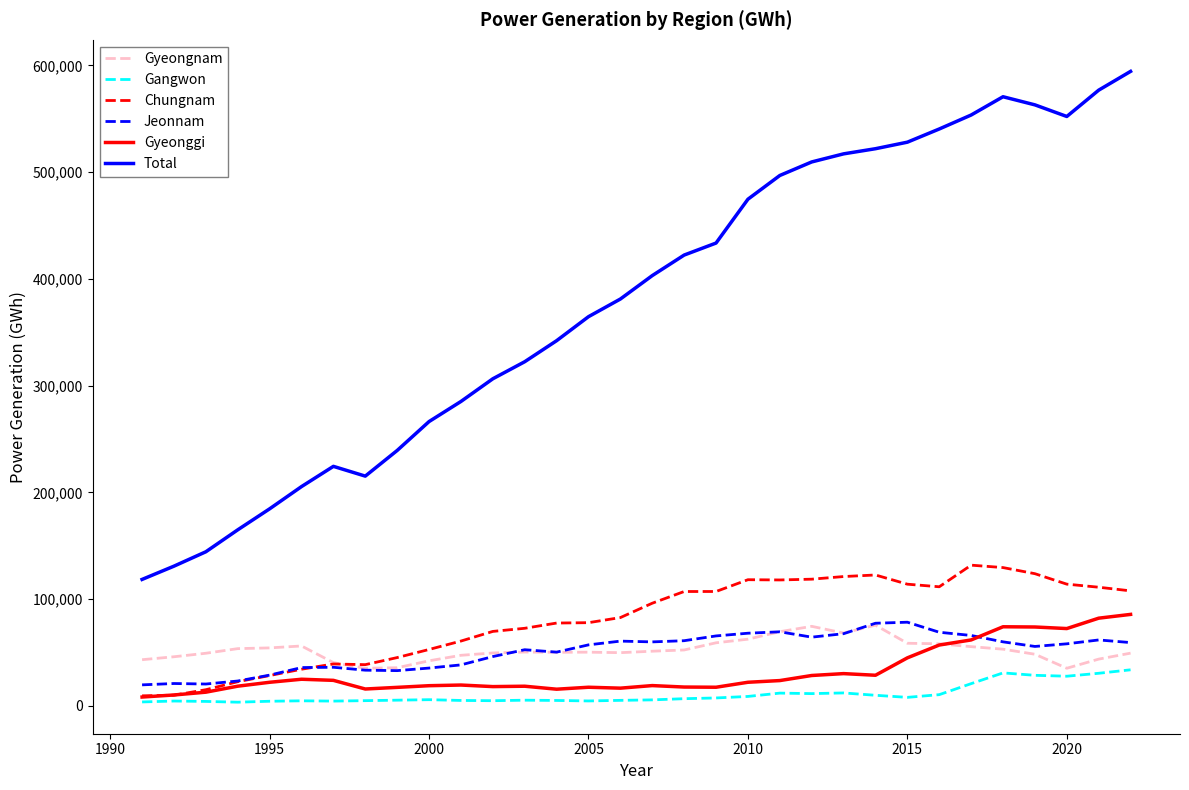

Which series has the largest total across all categories?

Total